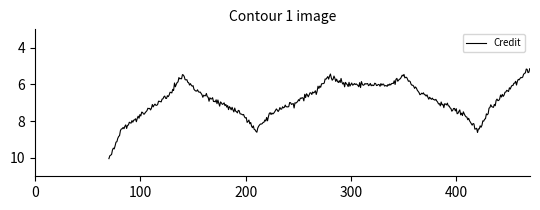

How many points are higher than both their immediate neighbors (excluding endpoints)?

2